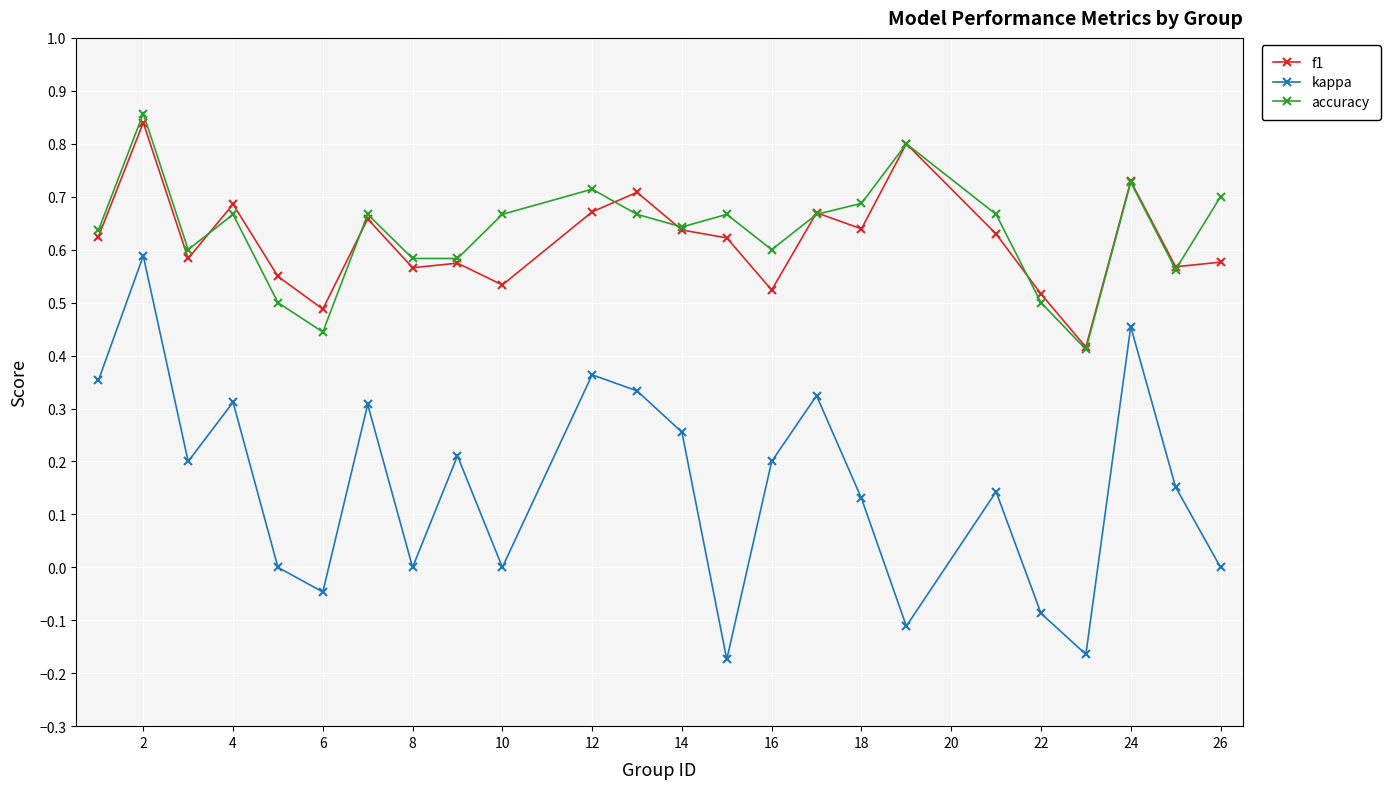

True or false: kappa and f1 intersect in this chart.

False